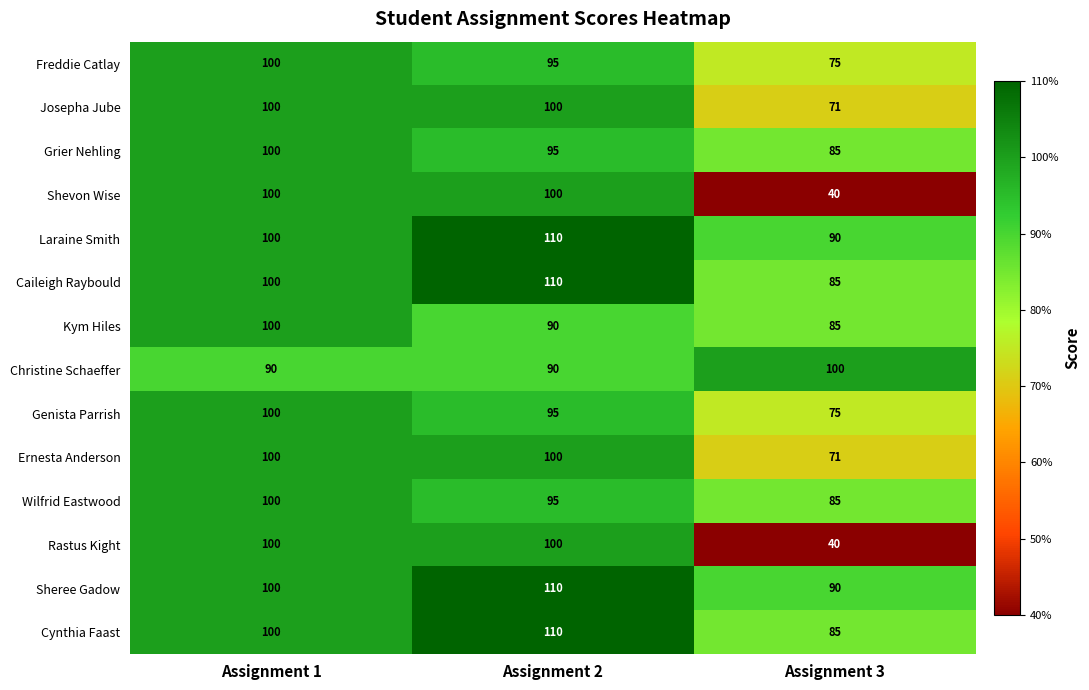

What is the difference between the highest and lowest values at Assignment 2?

20